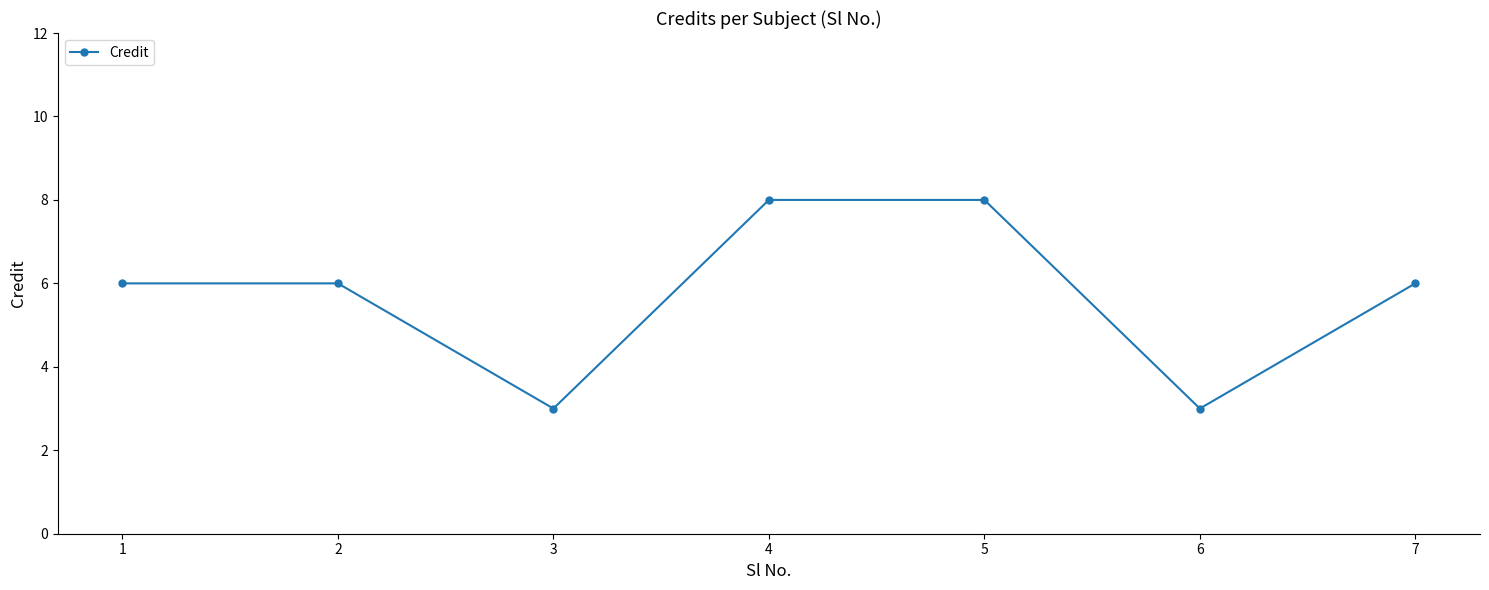

Approximately how many times larger is the value at 2 compared to 3?

2.0